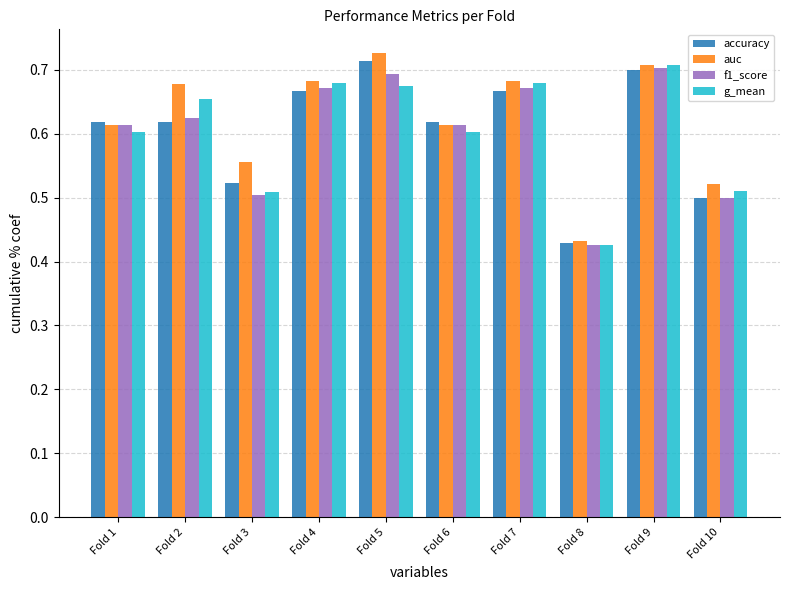

What is the sum of the accuracy values at Fold 4 and Fold 6?

1.3